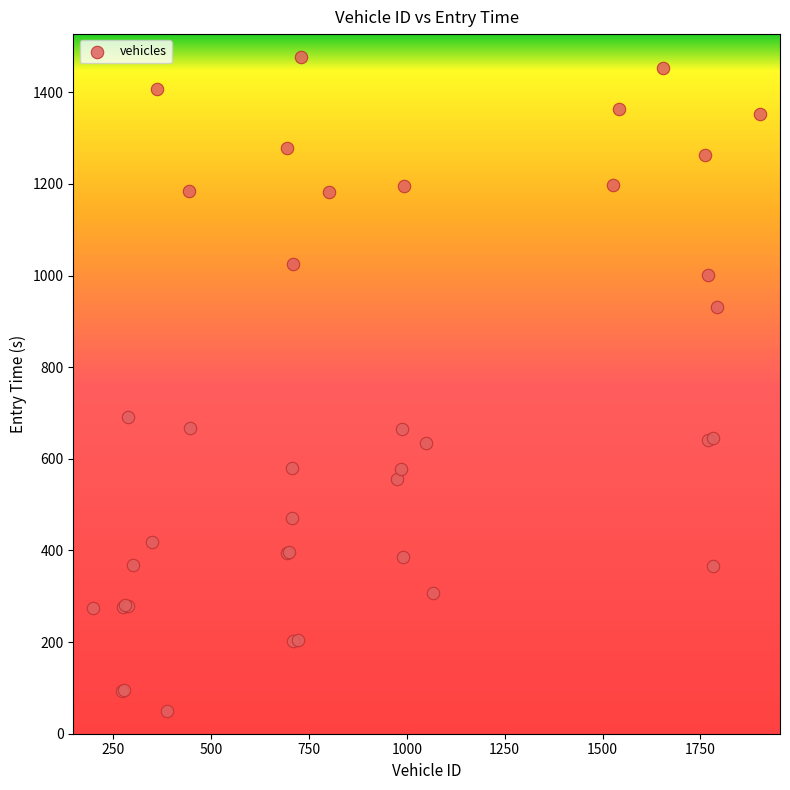

What Y value in the scatter plot is closest to 763?

690.6